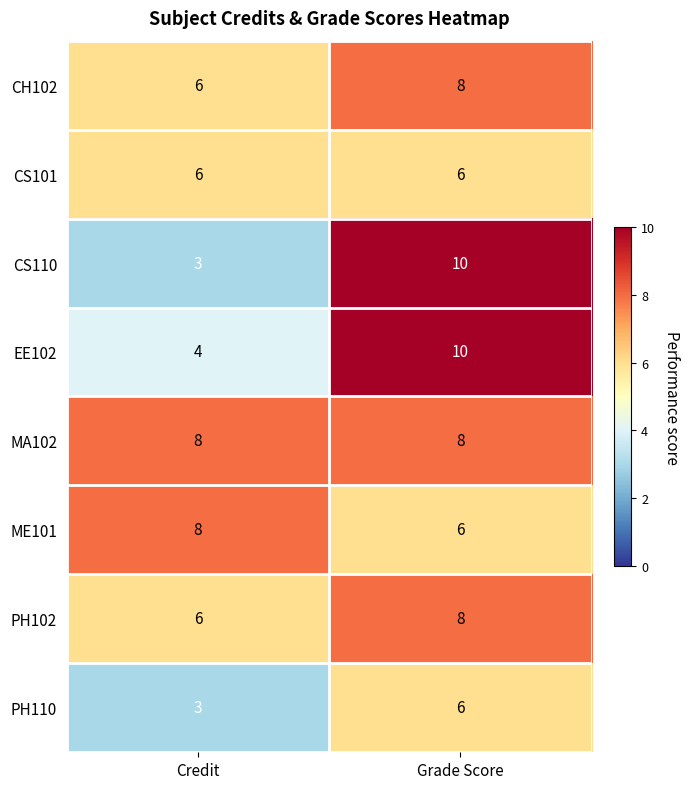

What is the difference between the highest and lowest values at Credit?

5